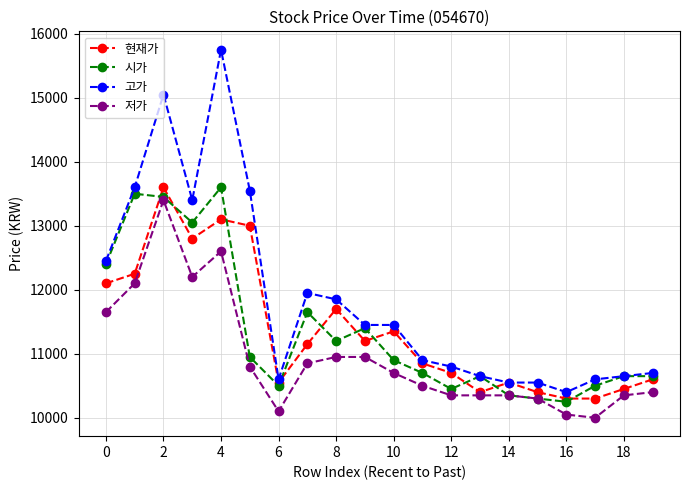

What is the maximum value for 시가?

13600